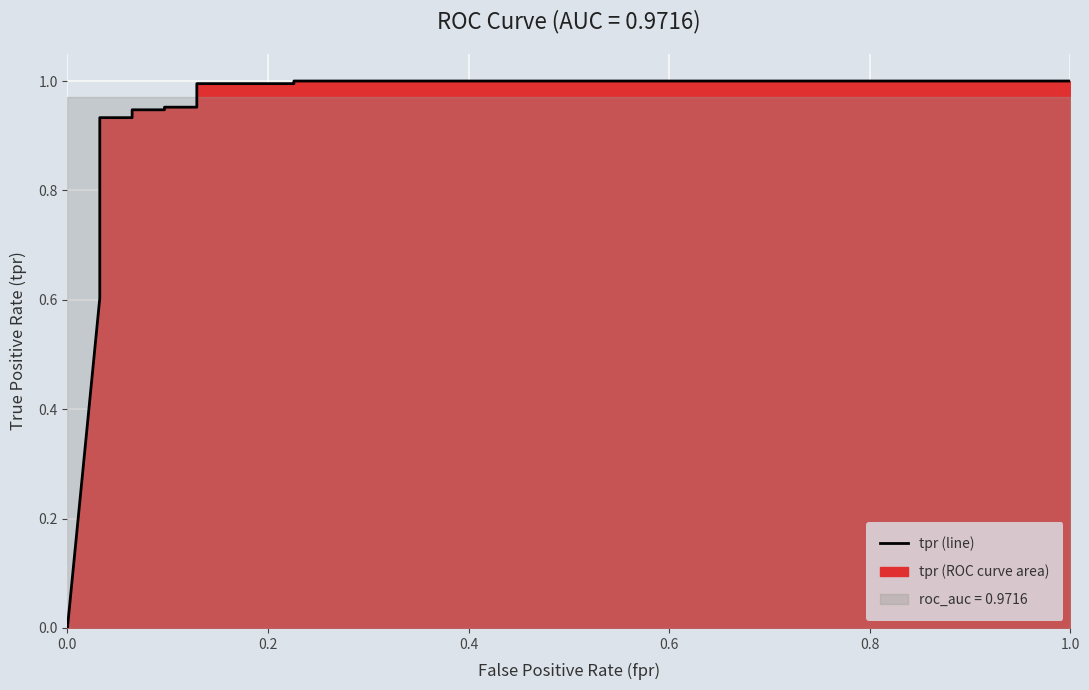

True or false: there are more than 1 points higher than both neighbors.

False